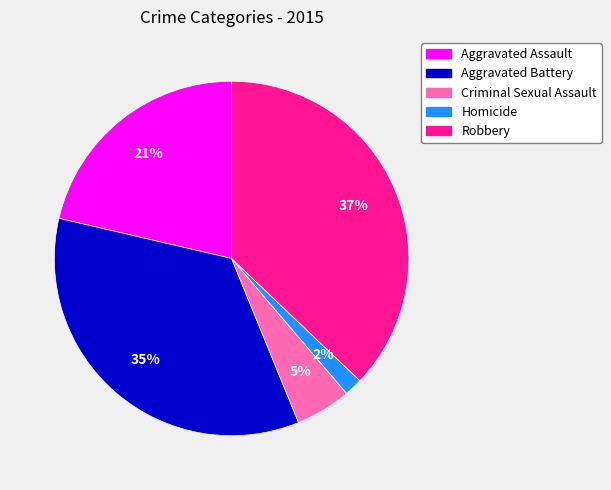

Is there any slice that represents more than half of the pie?

No